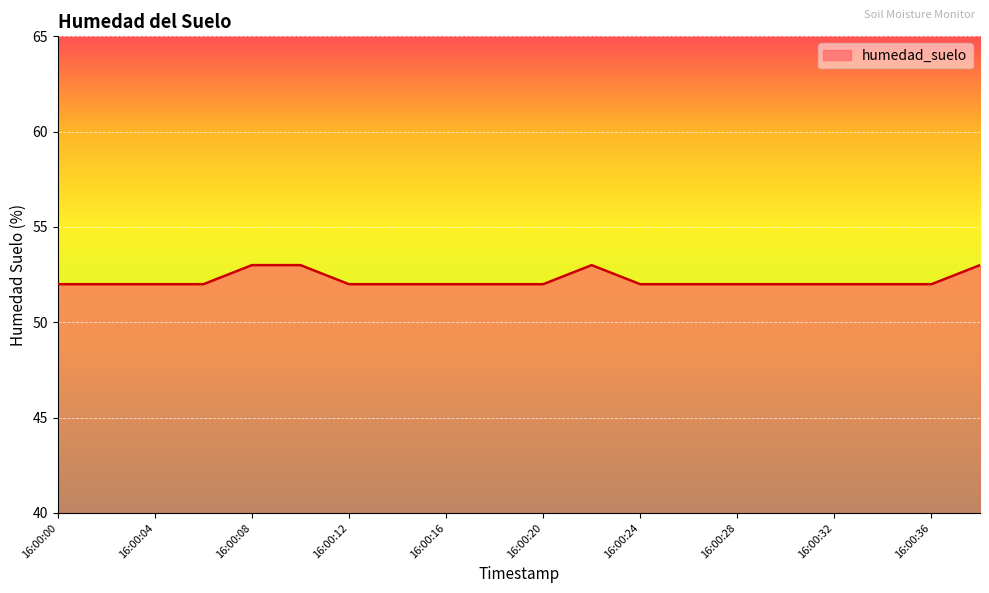

What is the minimum value shown in the chart?

52